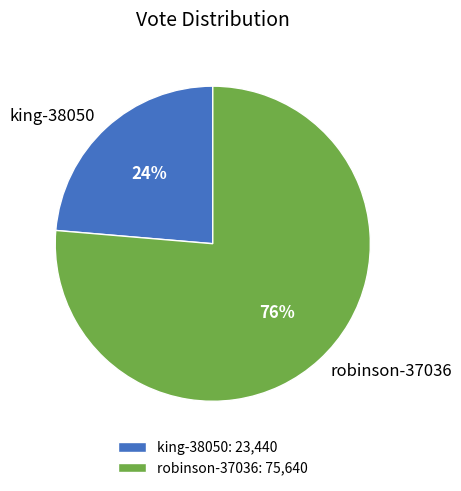

Does king-38050 account for over 50% of the chart?

No